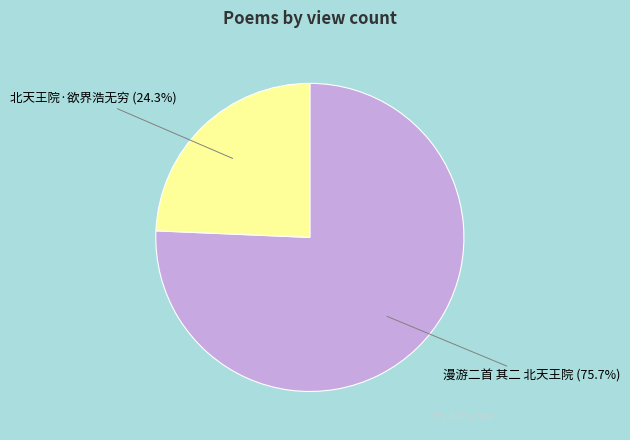

Is there any slice that represents more than half of the pie?

Yes